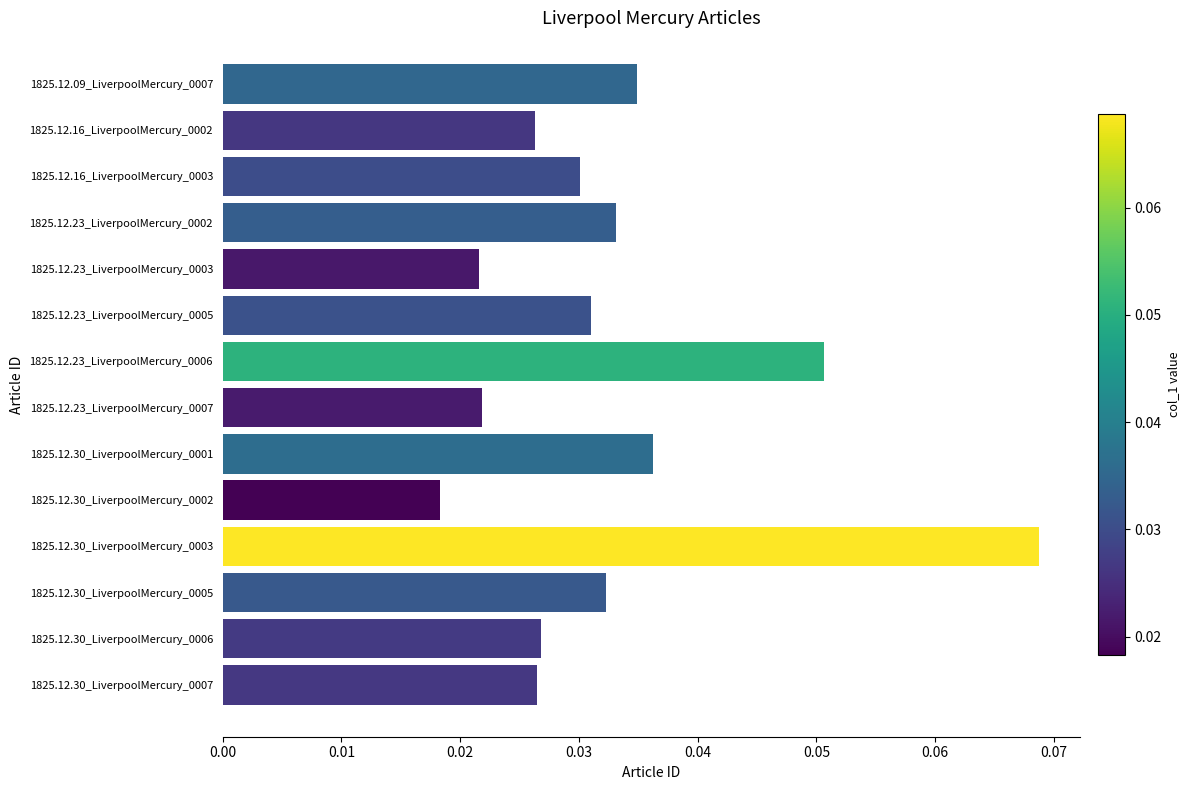

Where is the data nearest to the value 0?

1825.12.30_LiverpoolMercury_0002